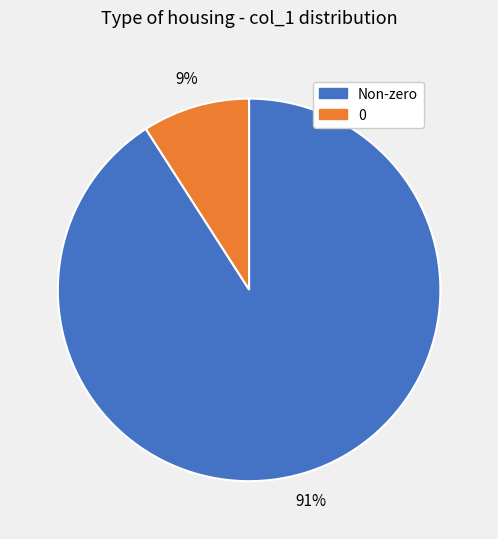

How many slices are in this pie chart?

2